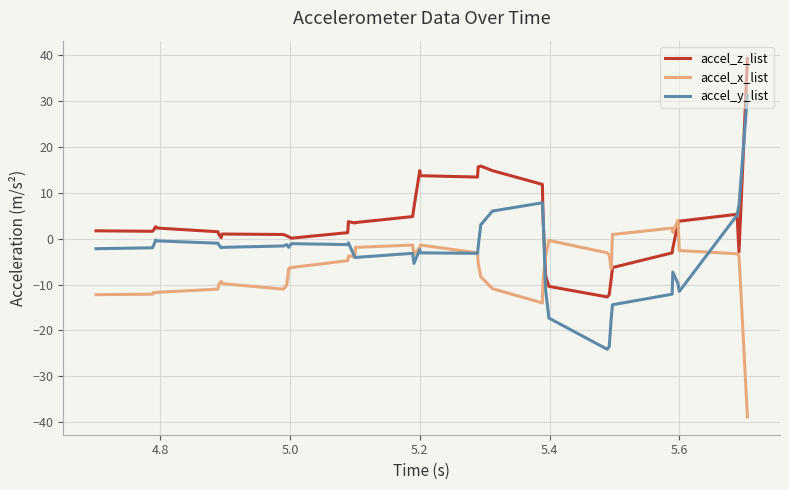

Does the chart display data point markers on the line(s)?

No